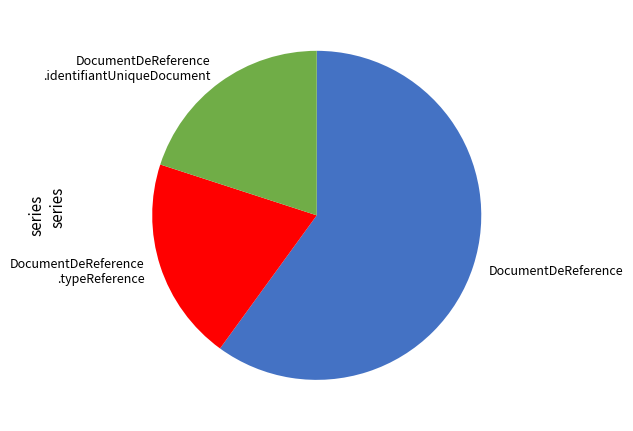

Is the sum of DocumentDeReference .identifiantUniqueDocument and DocumentDeReference greater than half?

Yes